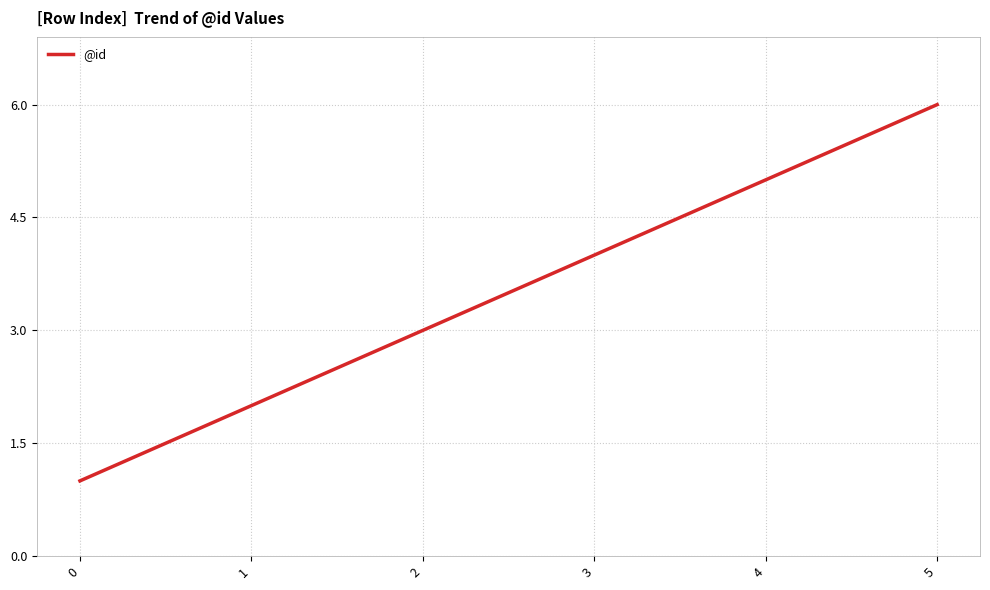

Between 0 and 5, which is larger?

5